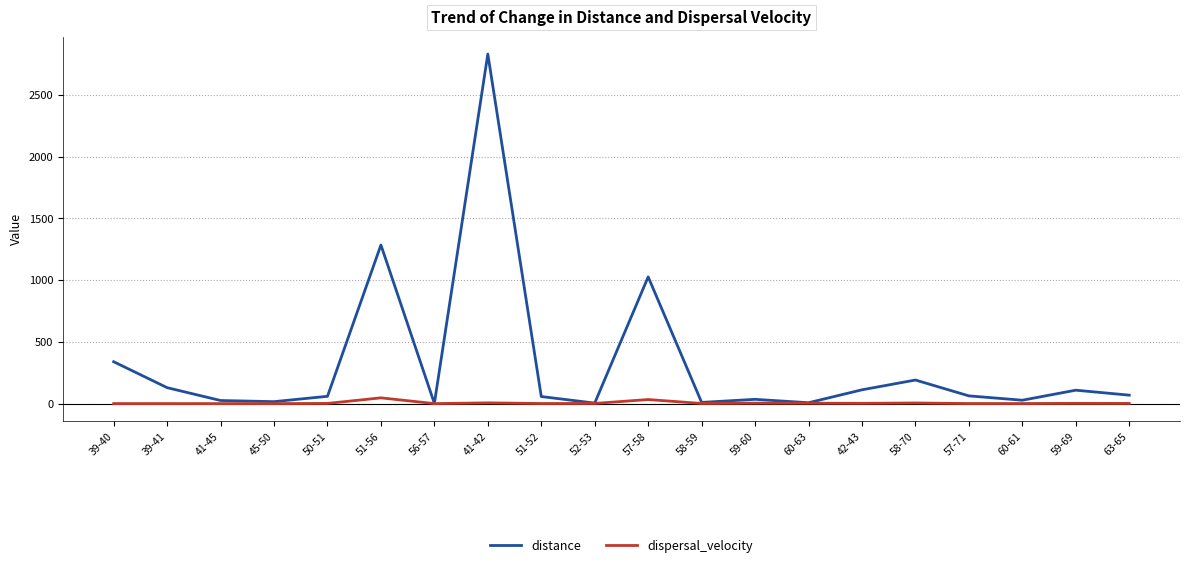

List the series in order of their overall mean, highest first.

distance, dispersal_velocity